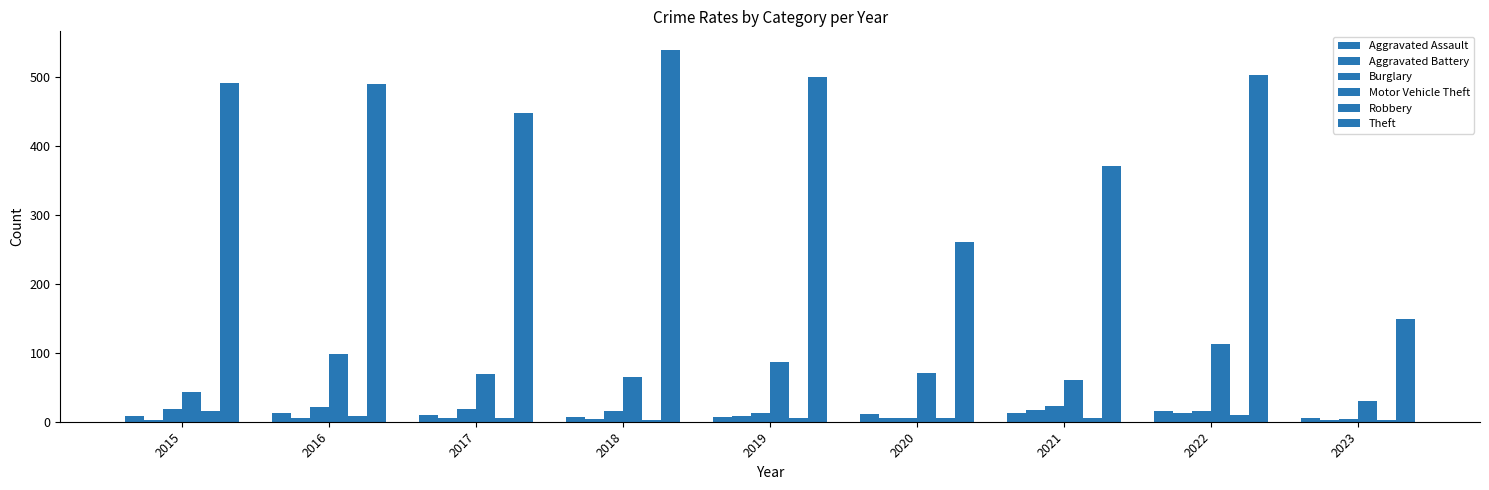

How many data points in Theft are less than 489?

4